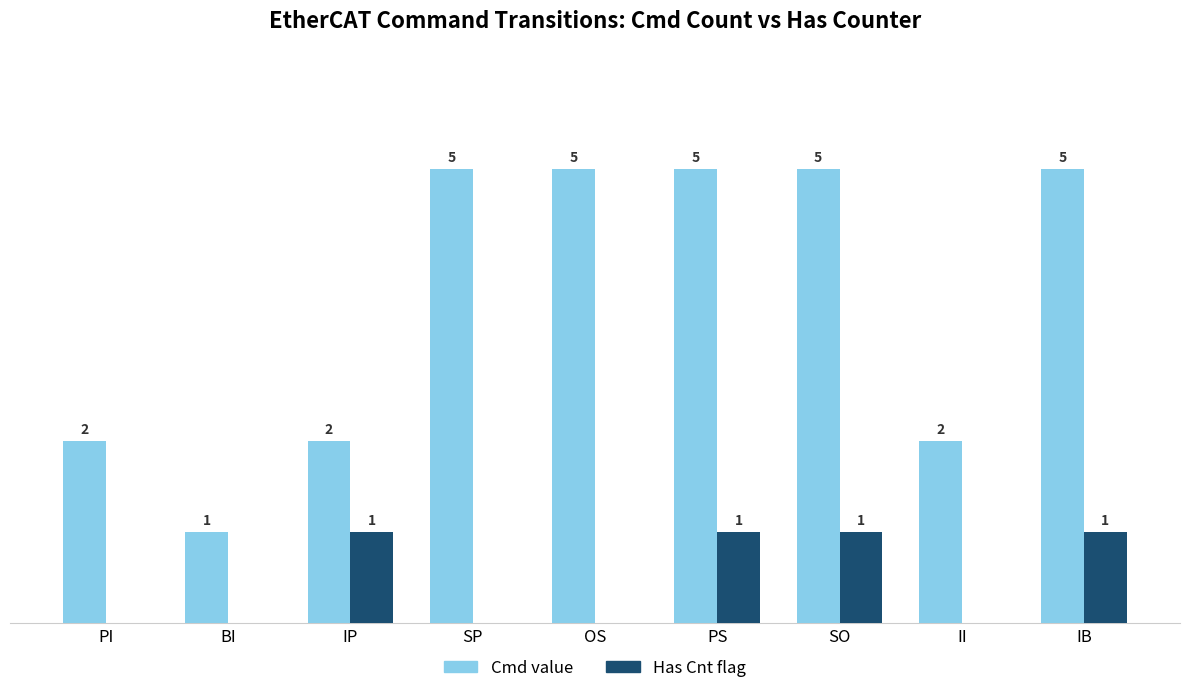

Between SP and SO, which series saw the biggest shift?

Has Cnt flag